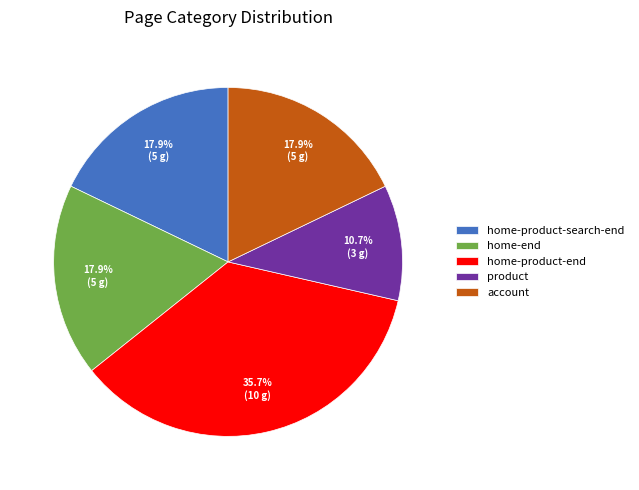

How many slices are in this pie chart?

5